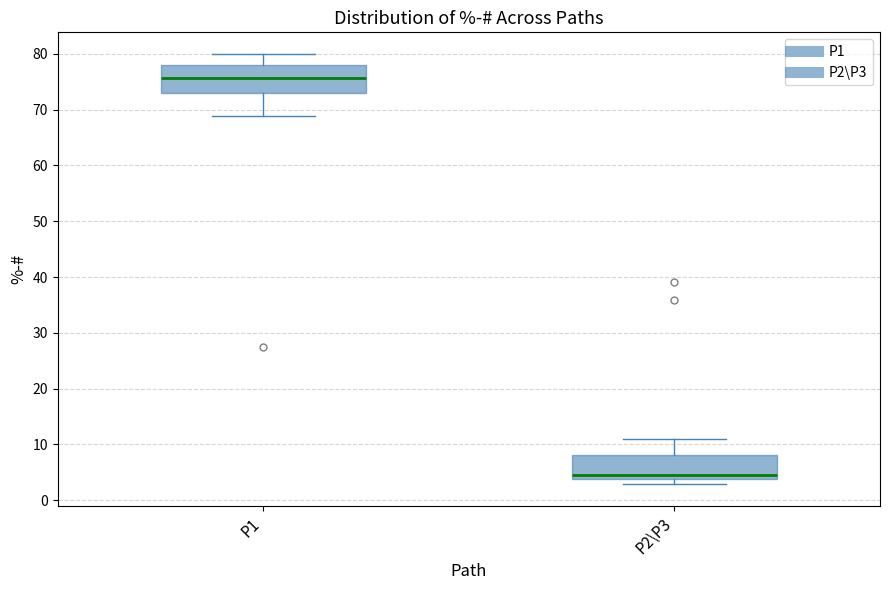

Where does the upper whisker of the box for P1 end on the y-axis? The values are not printed on the chart, so give them approximately, as read against the axis.

80